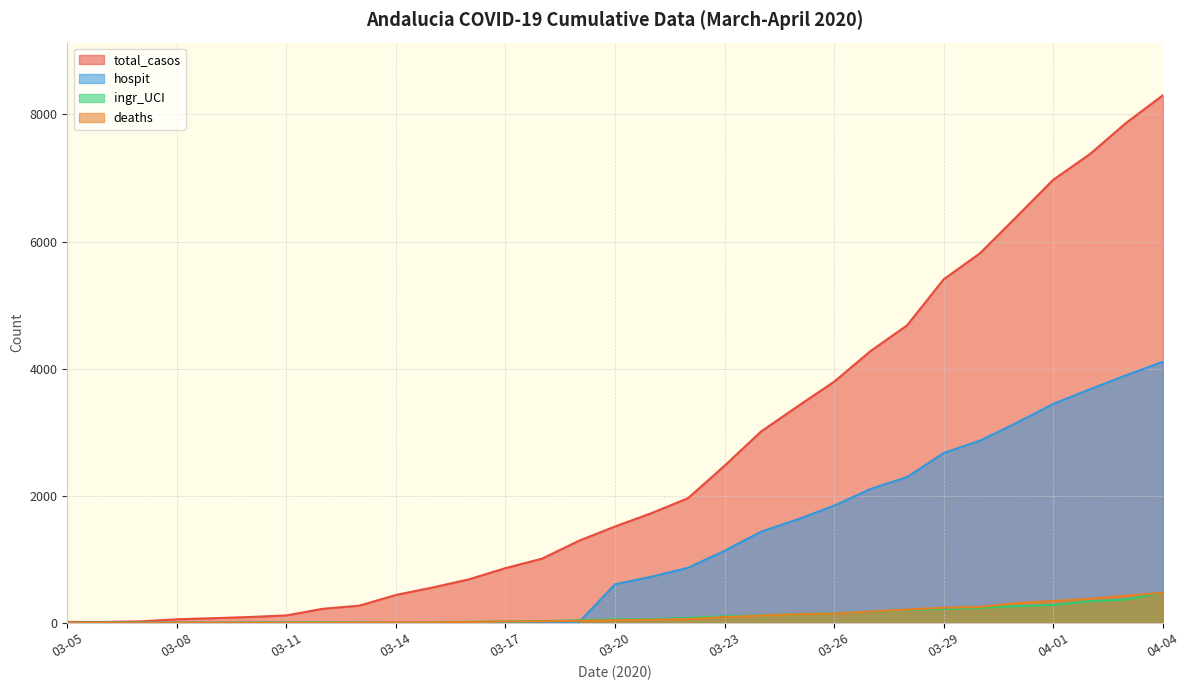

What are all the series names shown in the legend?

total_casos, hospit, ingr_UCI, deaths